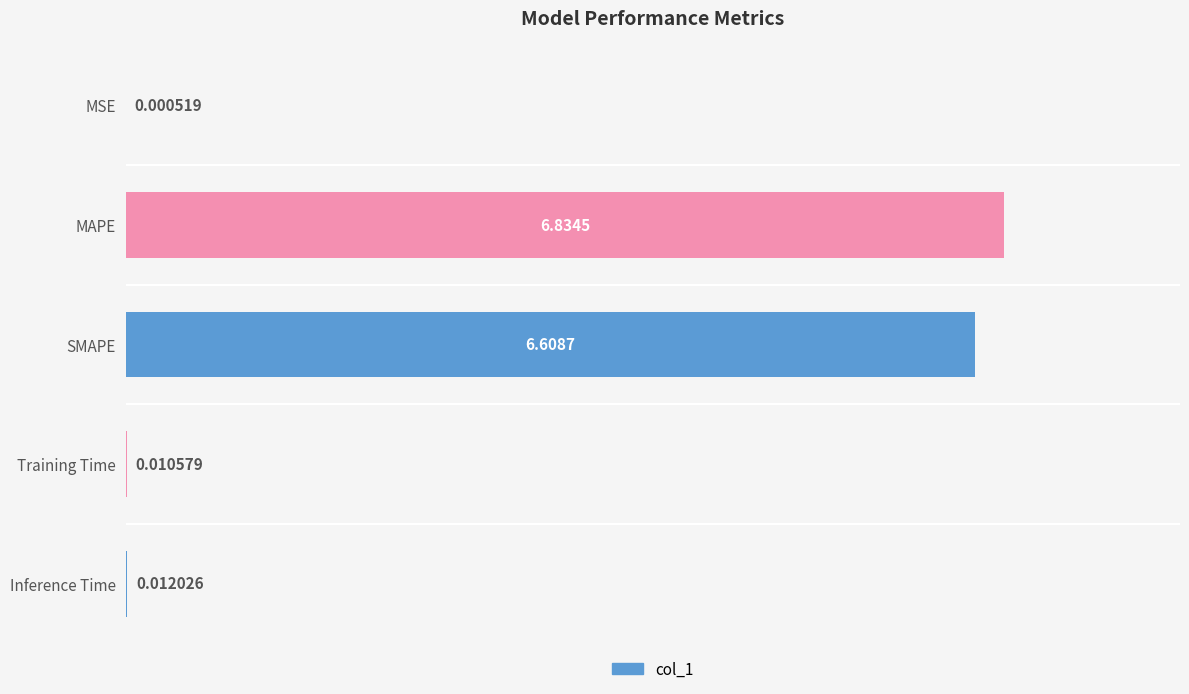

What is the sum of all values?

13.5